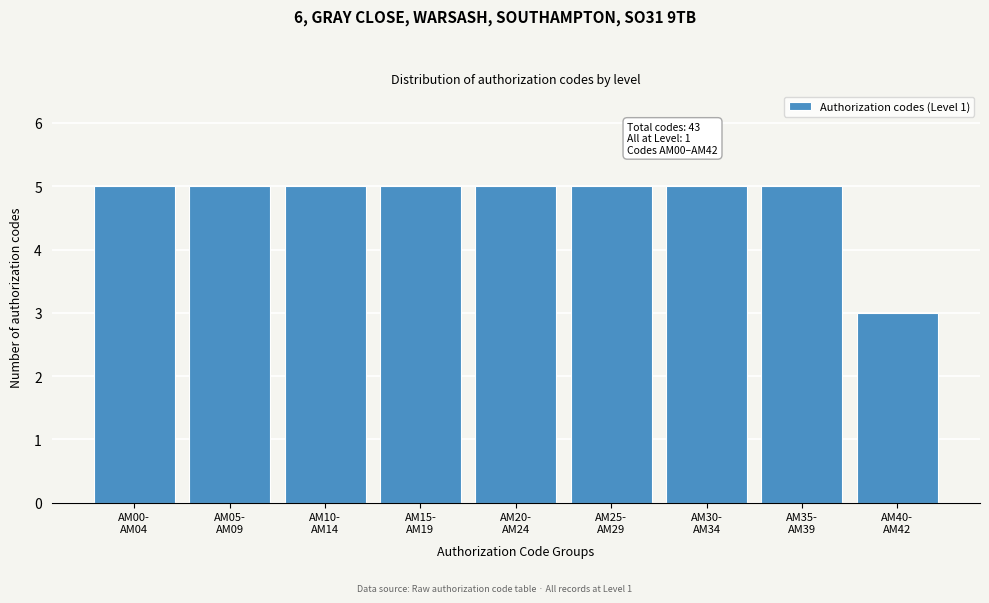

Reading left to right, list all the values displayed in this chart.

5	5	5	5	5	5	5	5	3